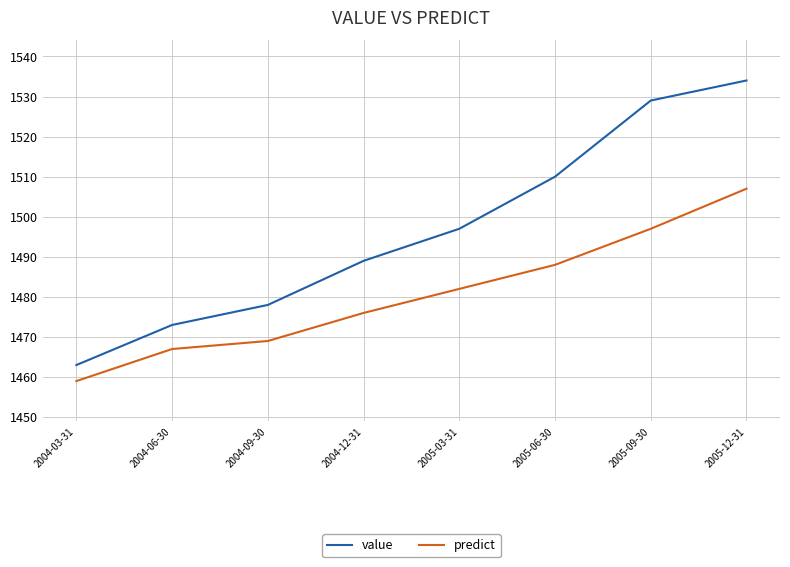

What is the difference between the second highest and second lowest values in the value series?

56